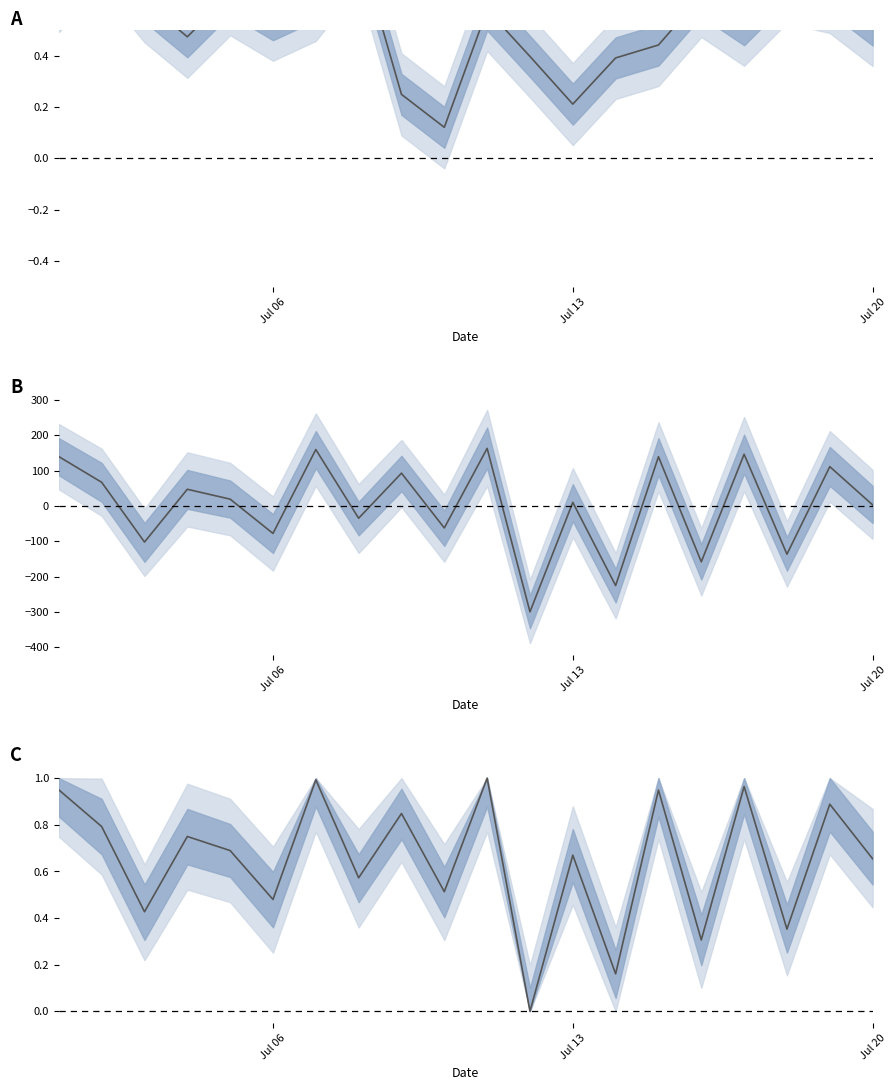

Is the value of km (centered) at 10 greater than the value of km (normalized) at 12?

Yes